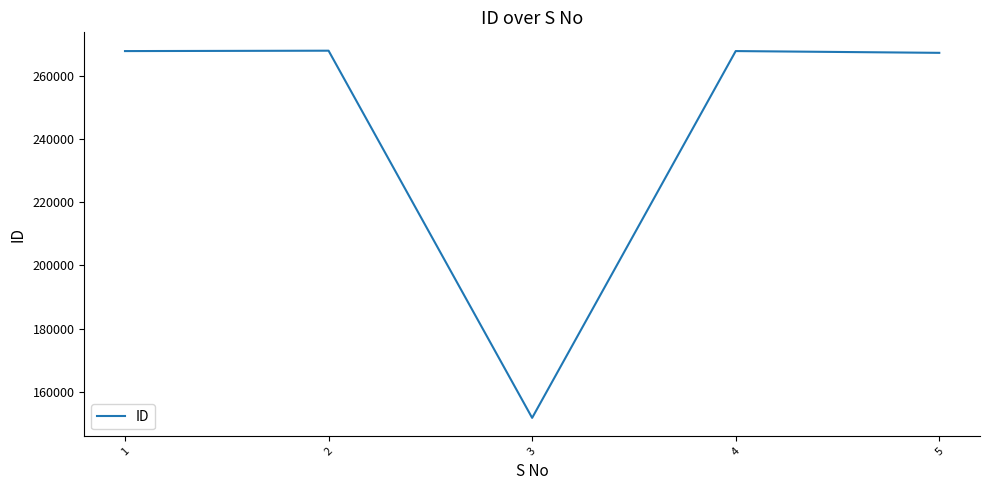

What is the smallest value displayed?

151822